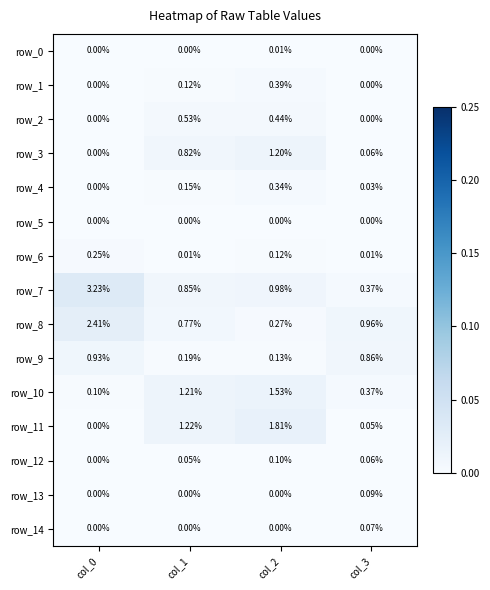

At which category is the sum across all series the highest?

col_2